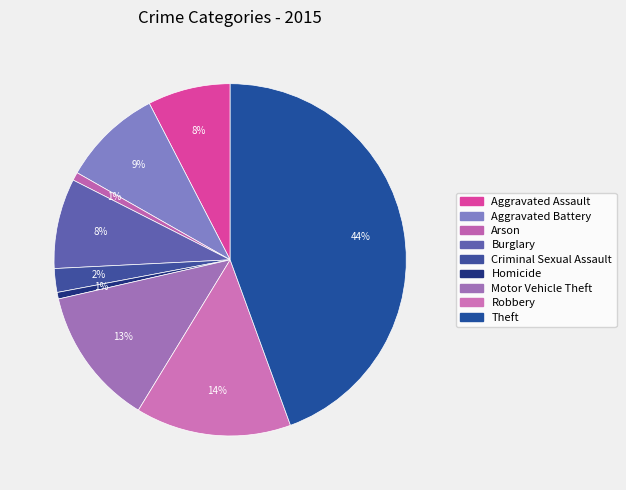

Count the number of slices in the pie.

9